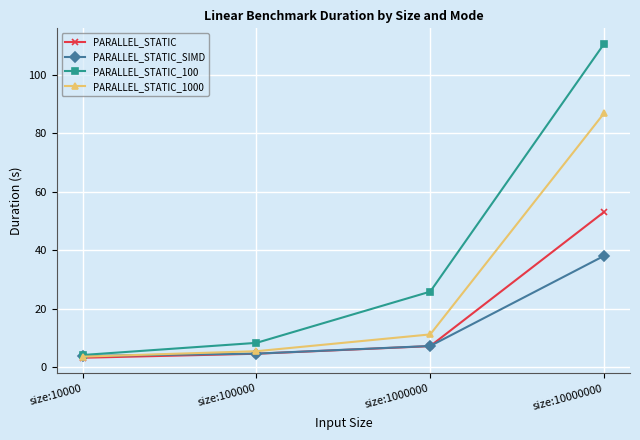

List the labels in order of PARALLEL_STATIC value, smallest first.

size:10000, size:100000, size:1000000, size:10000000